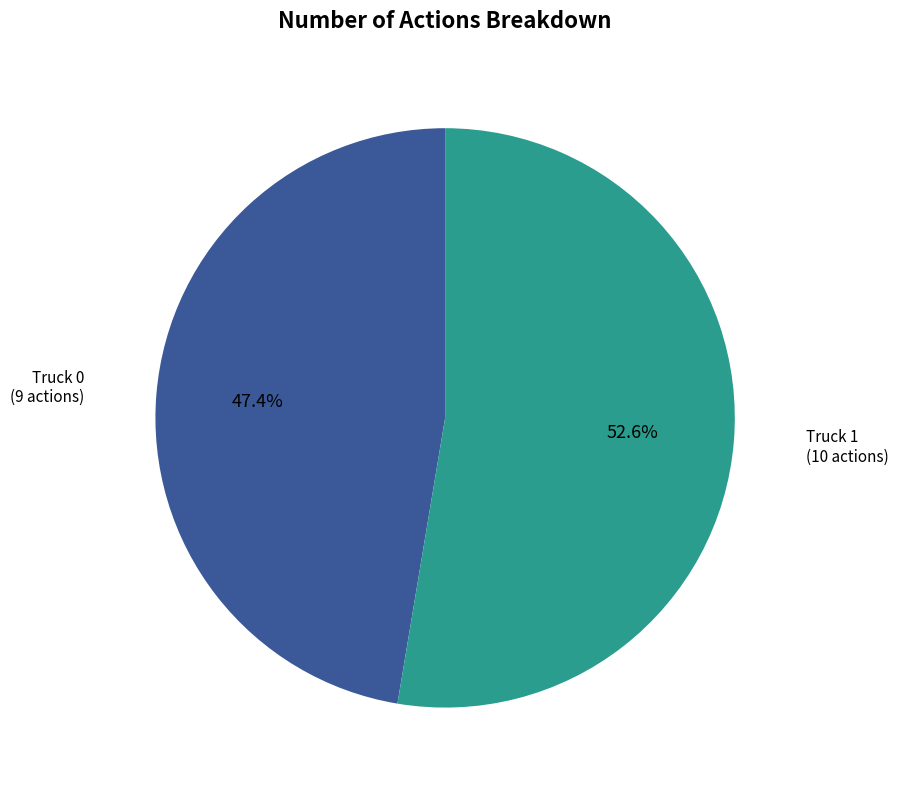

How many segments does this pie chart have?

2